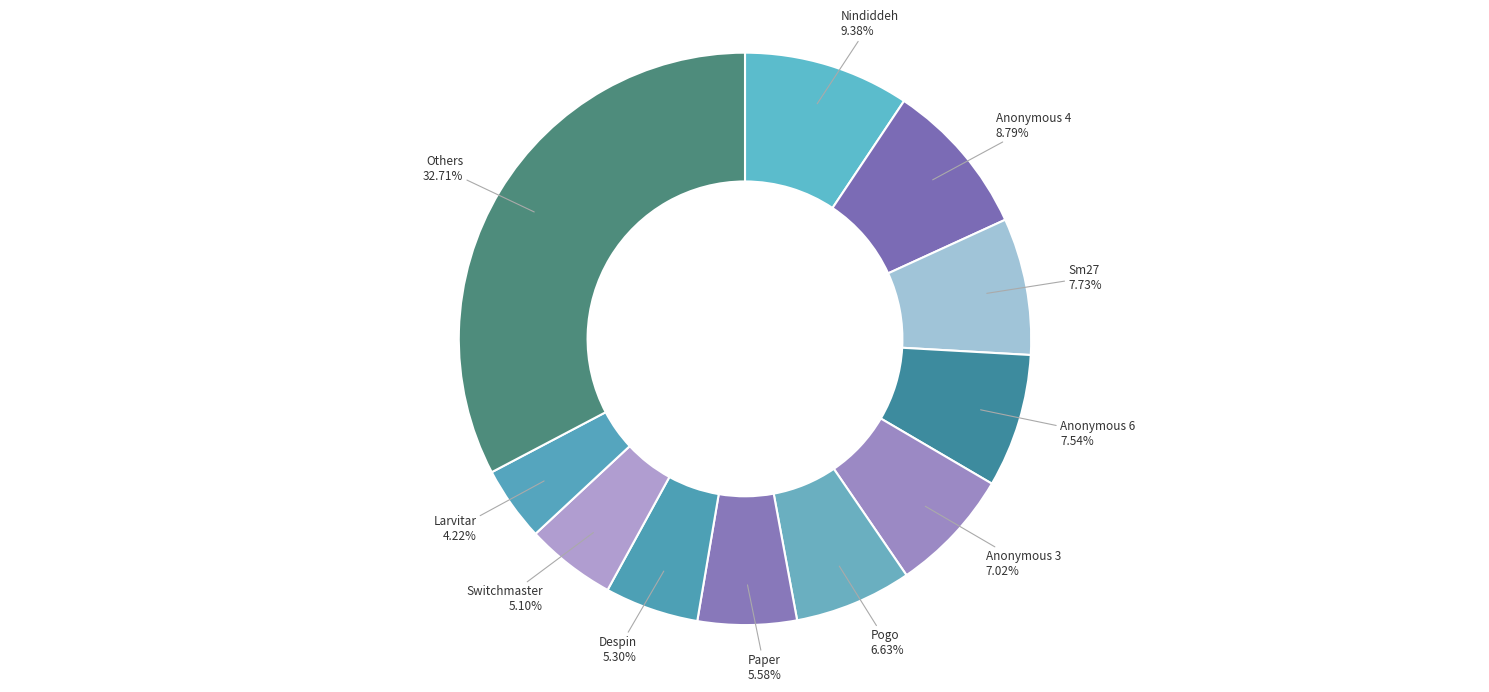

How many segments does this pie chart have?

11